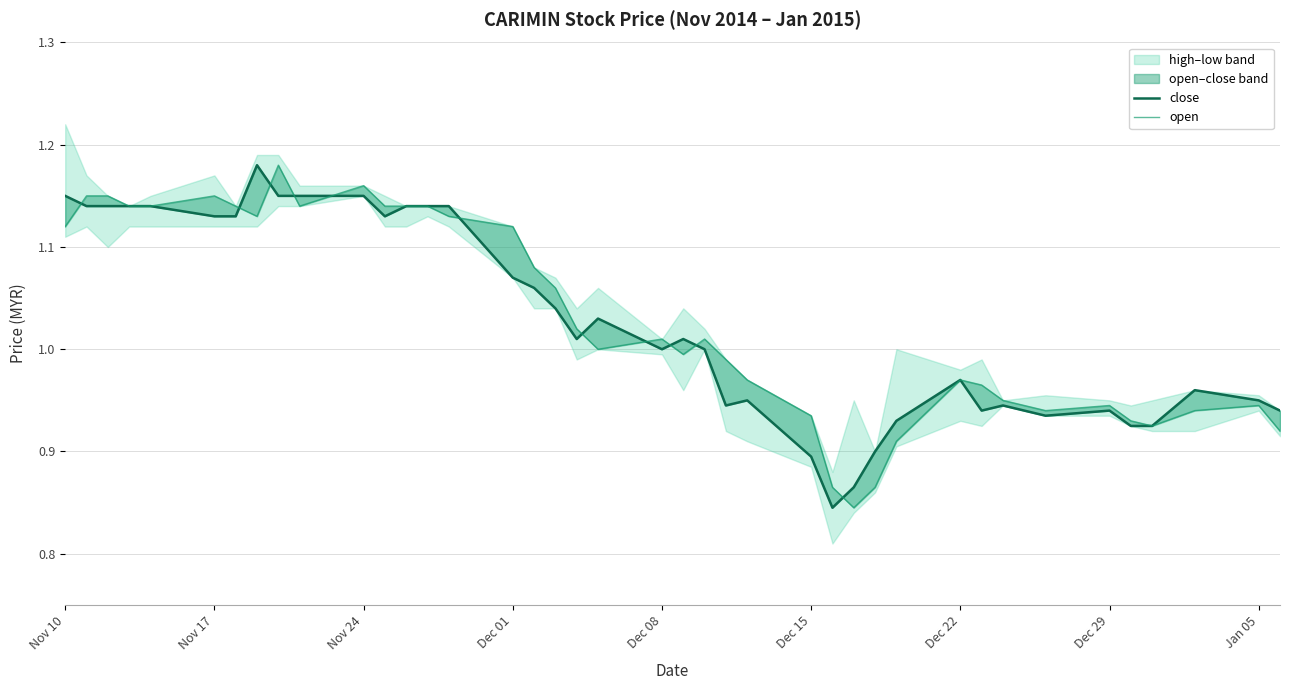

After their last crossing, which series has the higher values: open or close?

close